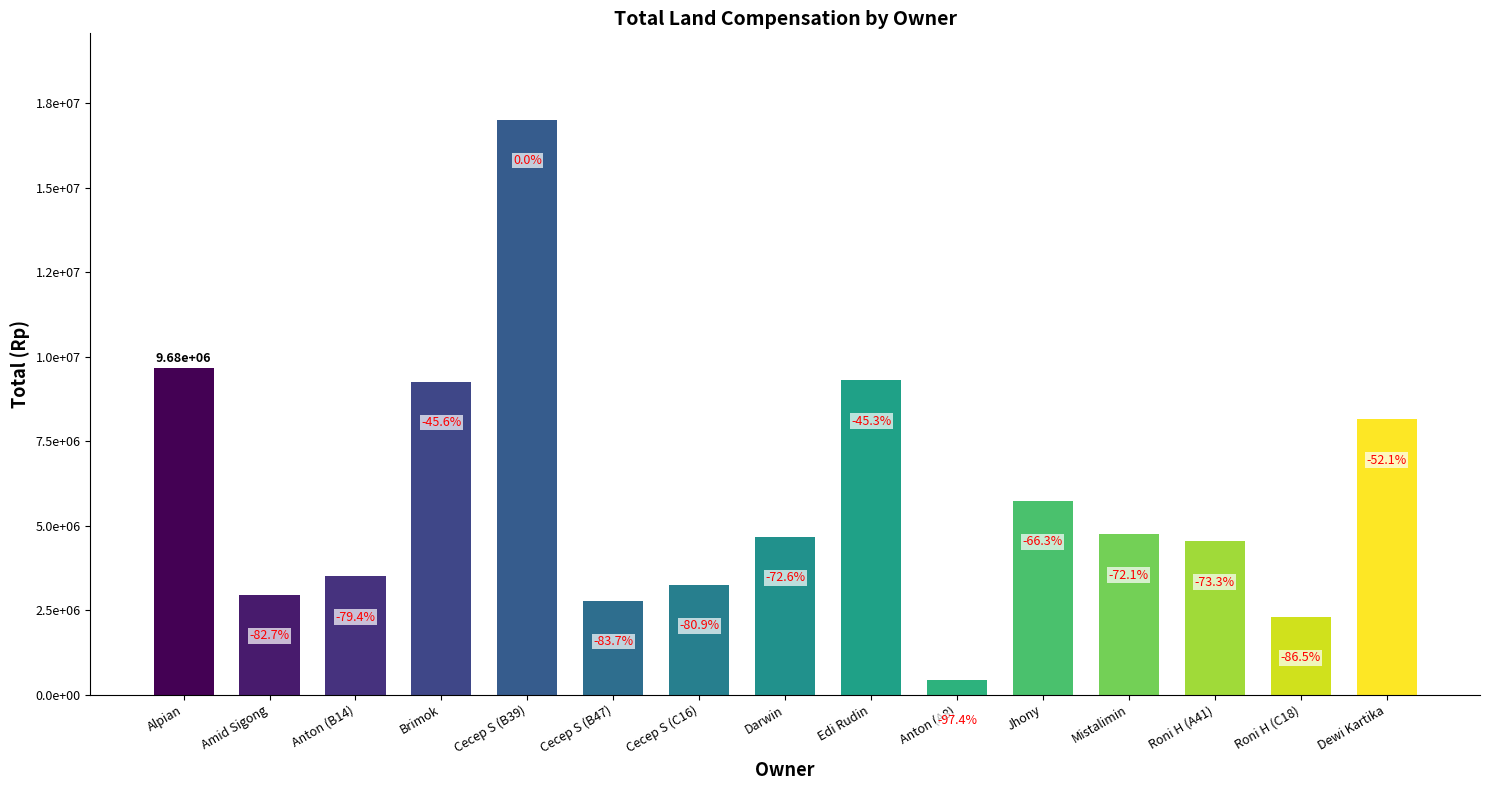

Reading right to left, what are all the values shown in this chart?

Dewi Kartika=8150000	Roni H (C18)=2300000	Roni H (A41)=4535000	Mistalimin=4740000	Jhony=5730000	Anton (A8)=440000	Edi Rudin=9300000	Darwin=4665000	Cecep S (C16)=3245000	Cecep S (B47)=2780000	Cecep S (B39)=17010000	Brimok=9260000	Anton (B14)=3500000	Amid Sigong=2950000	Alpian=9675000